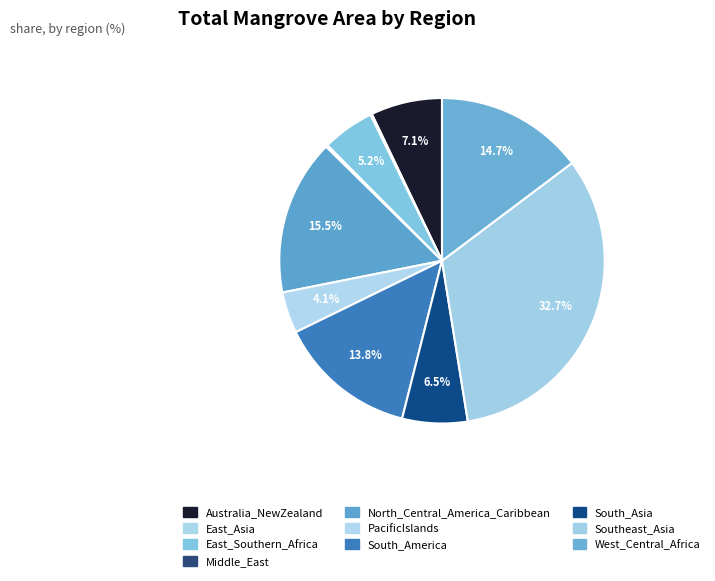

What is the ratio of the value at North_Central_America_Caribbean to the value at Southeast_Asia?

0.5